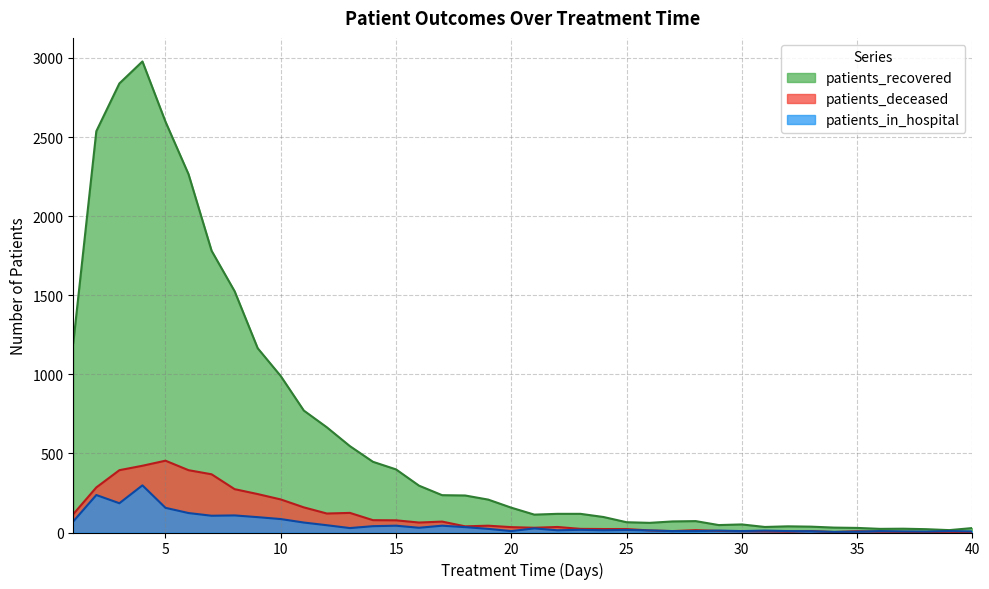

How many interior local peaks does the patients_in_hospital series have?

12